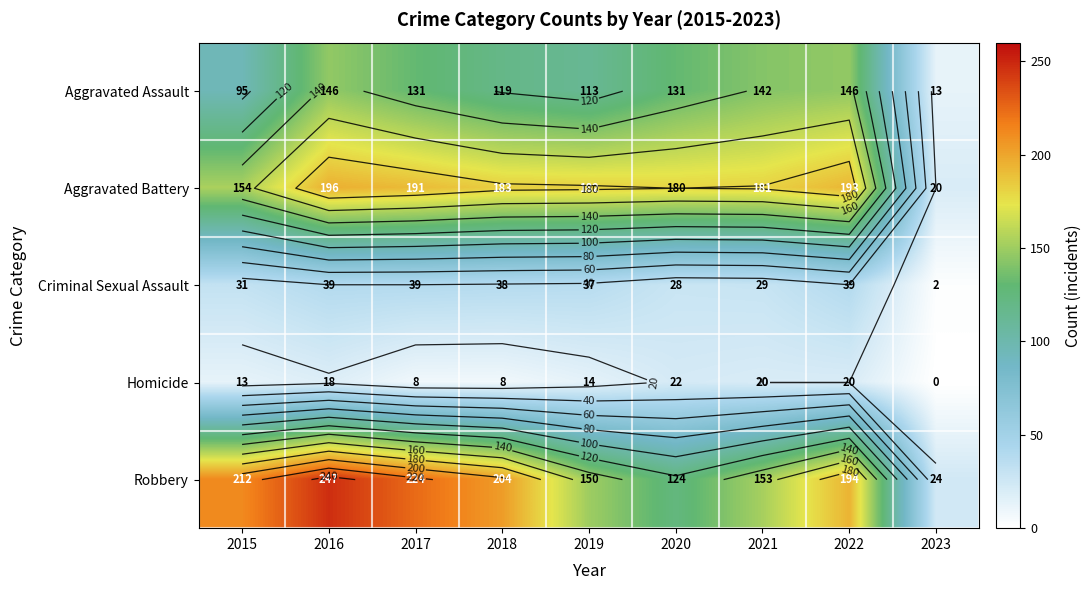

What is the minimum value for Aggravated Assault?

13